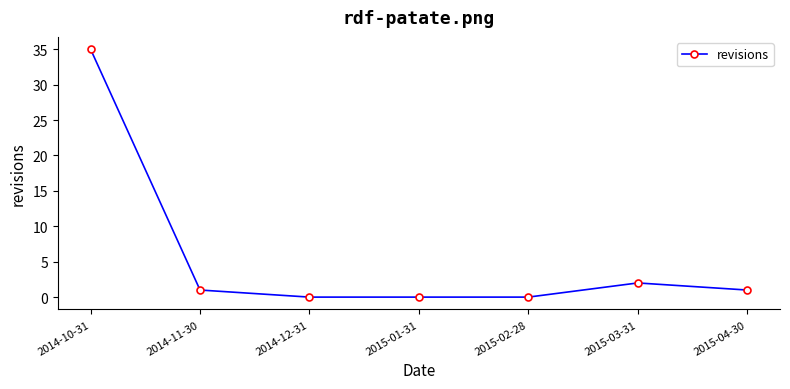

Is it true that the value at 2014-12-31 is -15?

False